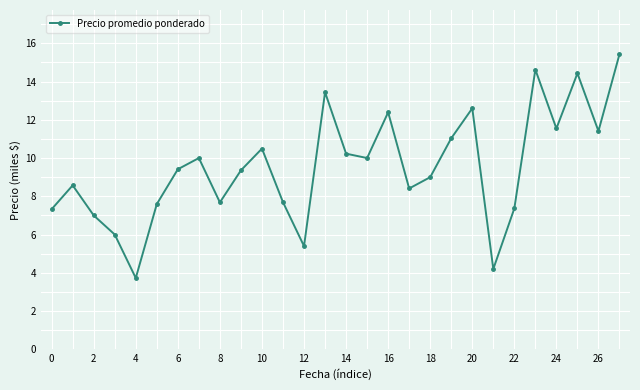

How many lines are shown in the chart?

1